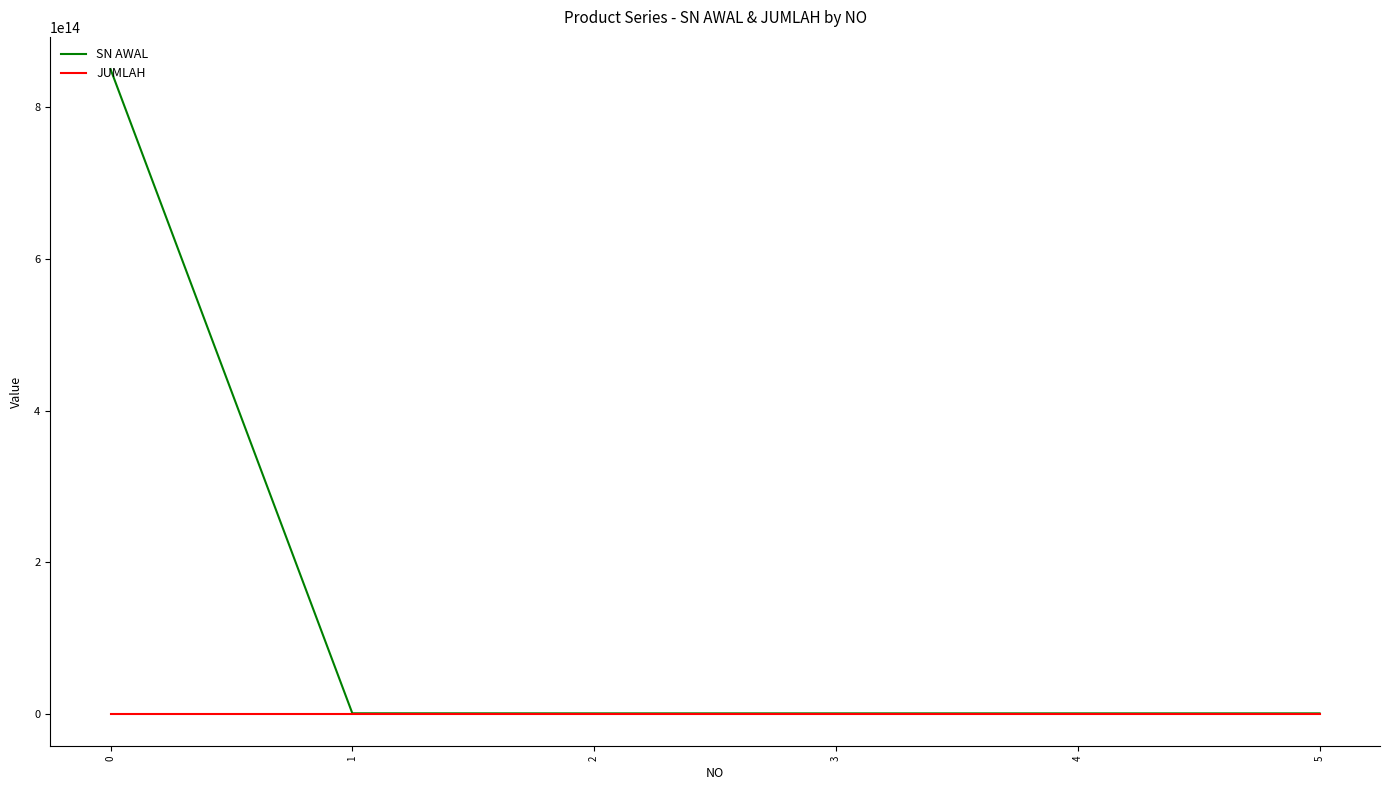

Which series has the largest range (max minus min)?

SN AWAL